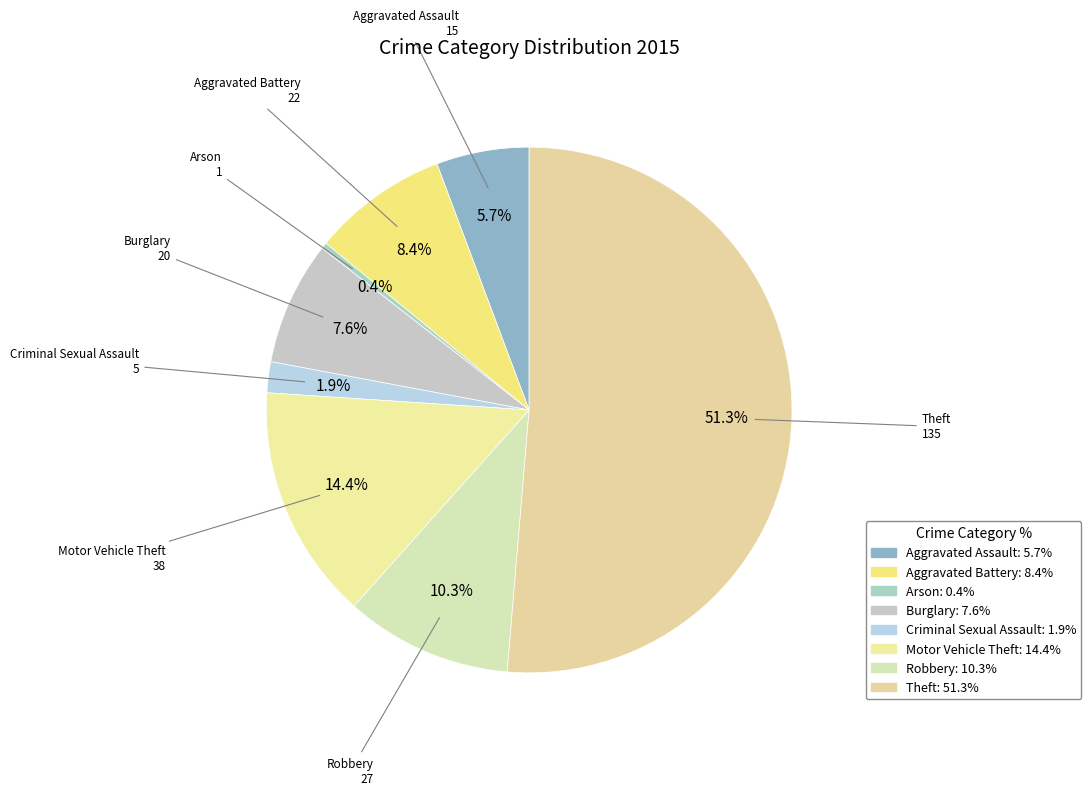

Which slice is the largest?

Theft